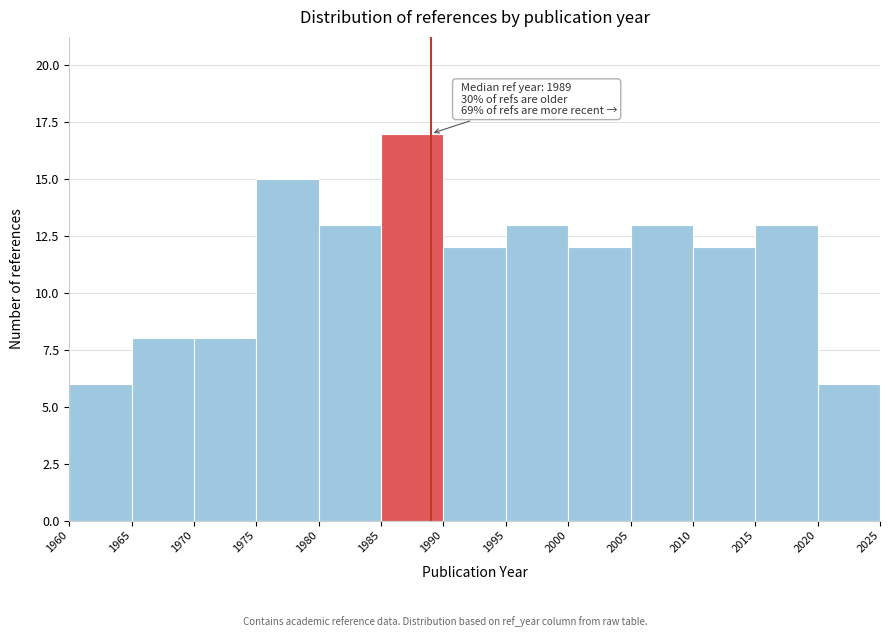

Over which range of the x-axis is the bar tallest?

1985 to 1990